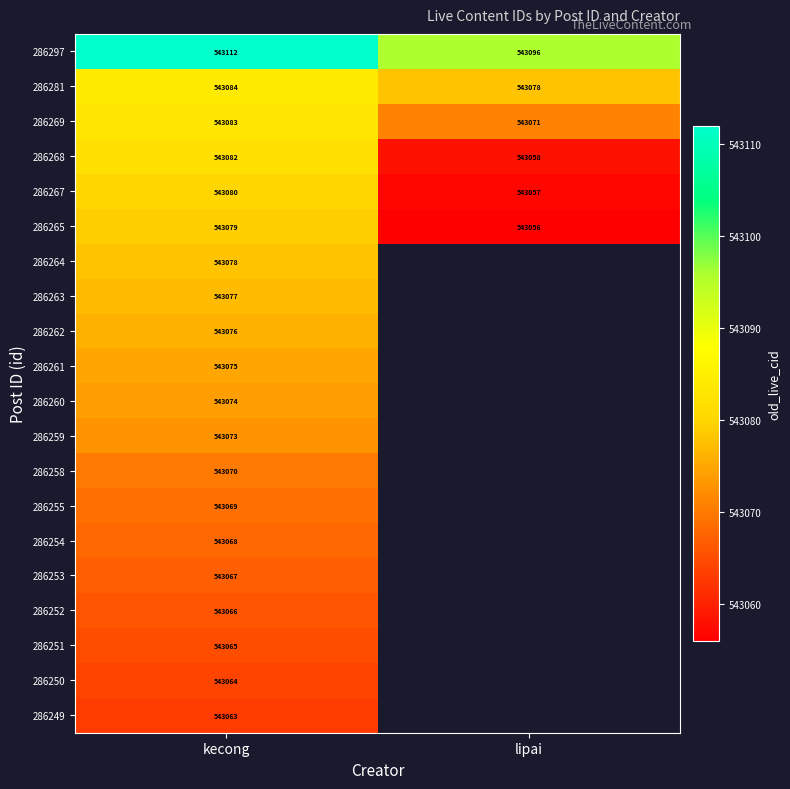

At which category does the chart reach its peak across all series?

kecong